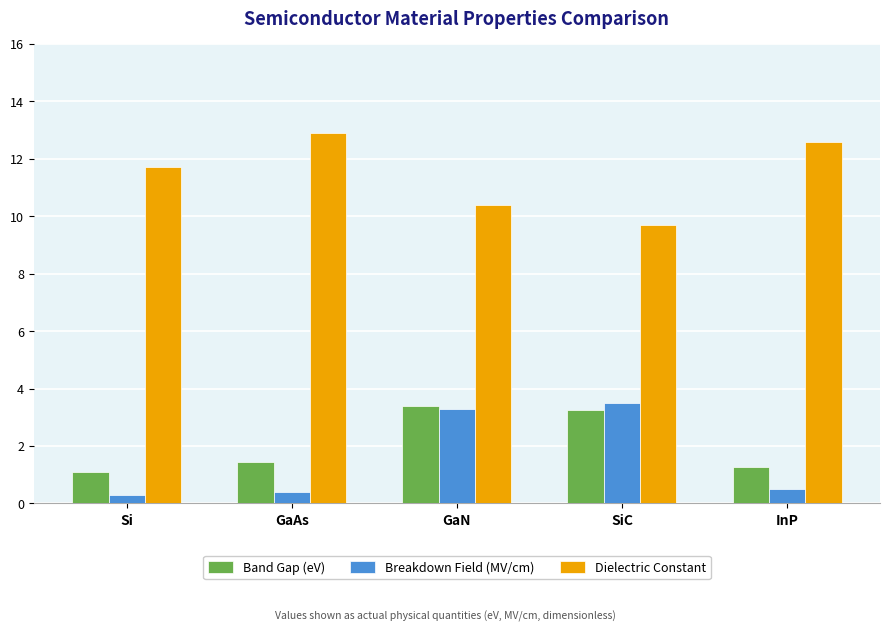

Count the number of categories in the chart.

5